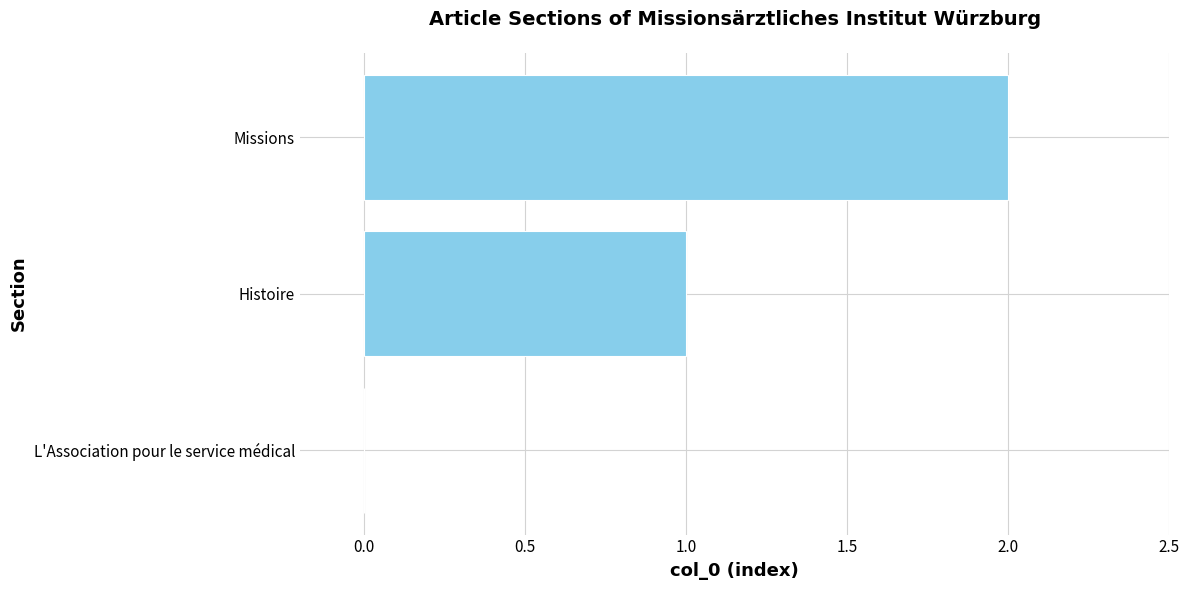

The chart shows a value of 2 at Missions. True or false?

True